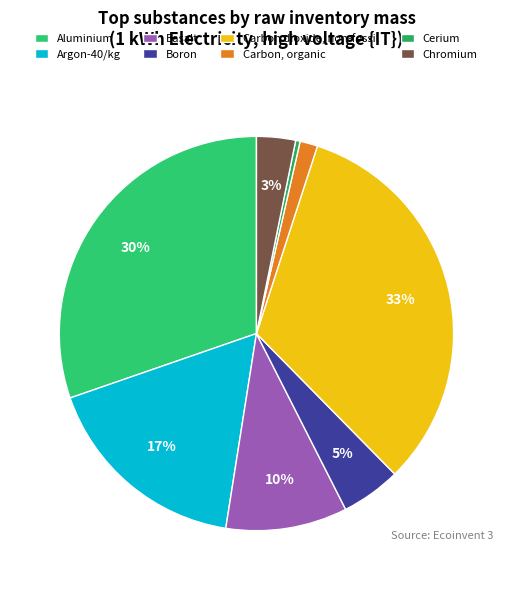

How many slices are in this pie chart?

8